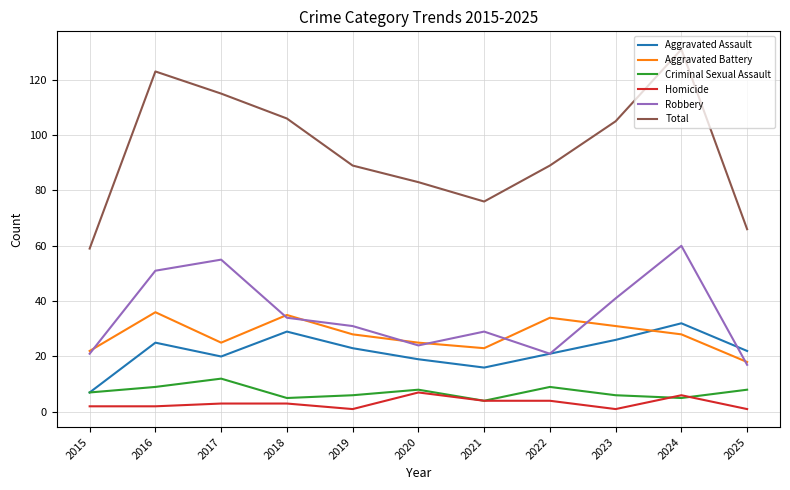

True or false: Aggravated Battery and Criminal Sexual Assault cross at least once.

False